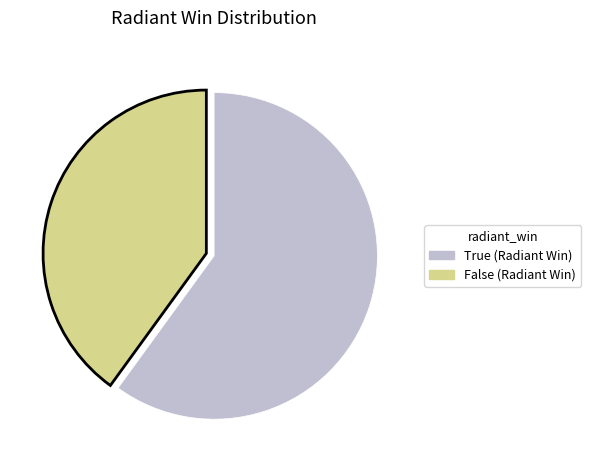

Do False and True together represent more than half of the pie?

Yes